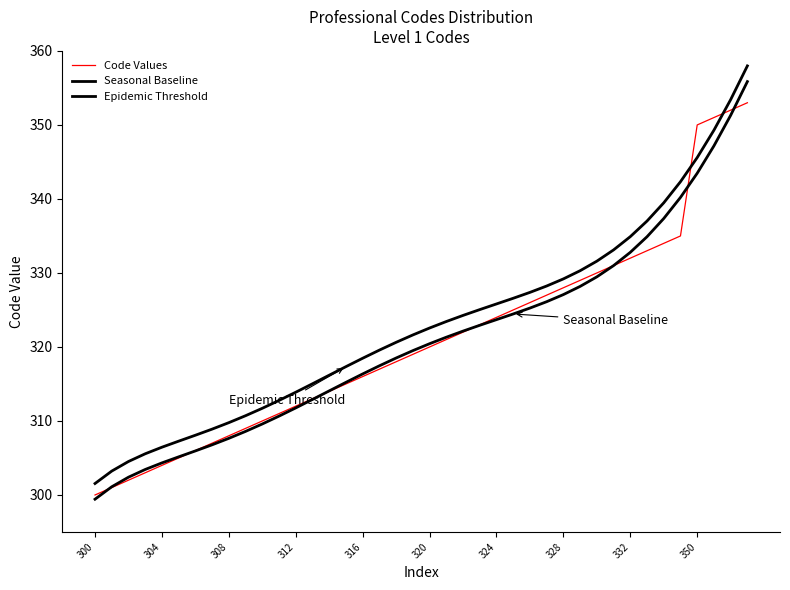

What is the greatest value displayed?

358.0